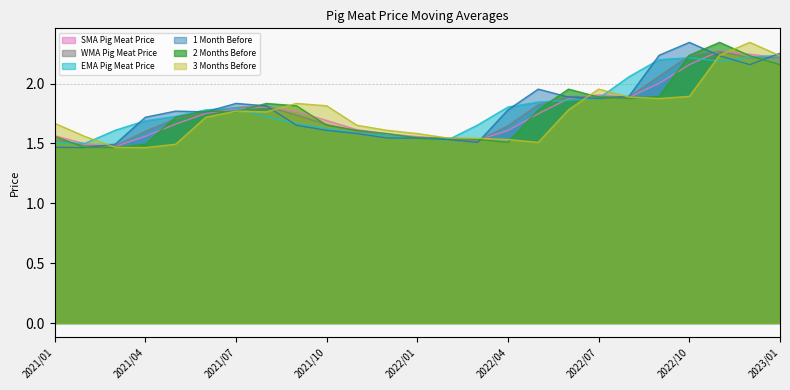

The SMA Pig Meat Price series shows 2.0 at 2022/09. True or false?

True